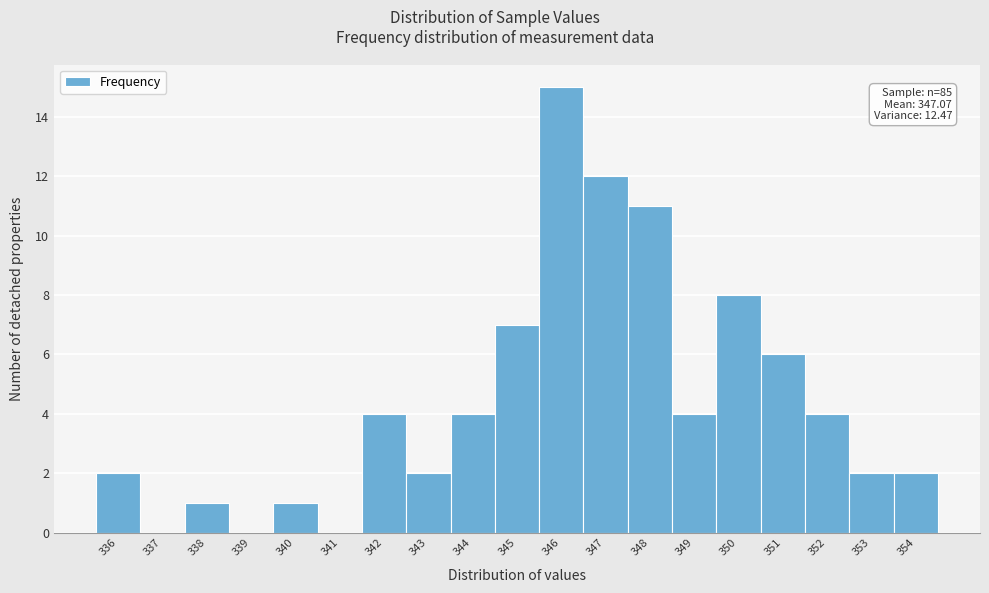

Over which range of the x-axis is the bar tallest?

345.5 to 346.5